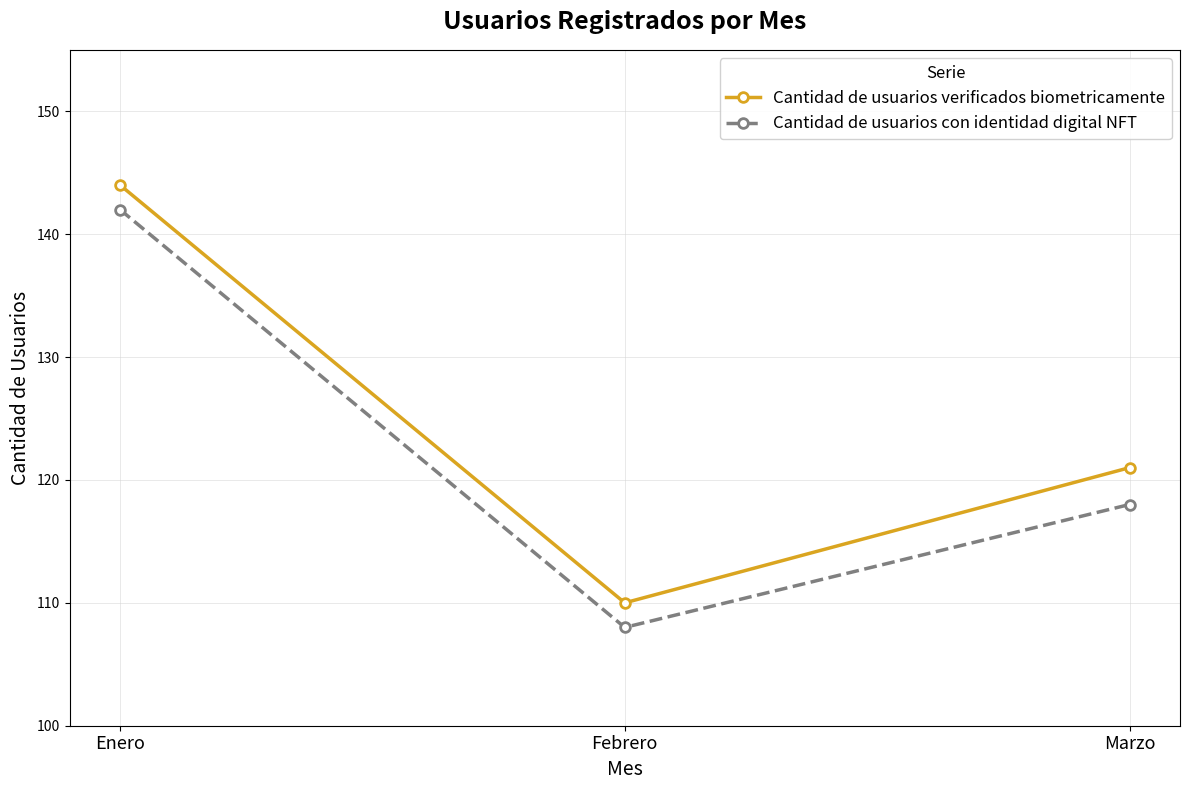

At how many categories does at least one series exceed 109?

3